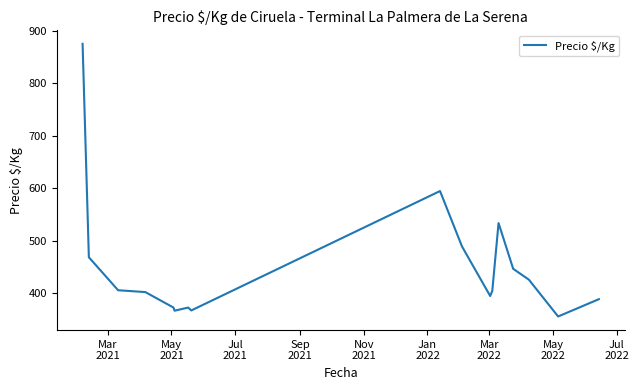

What is the difference between the maximum and minimum values?

519.5